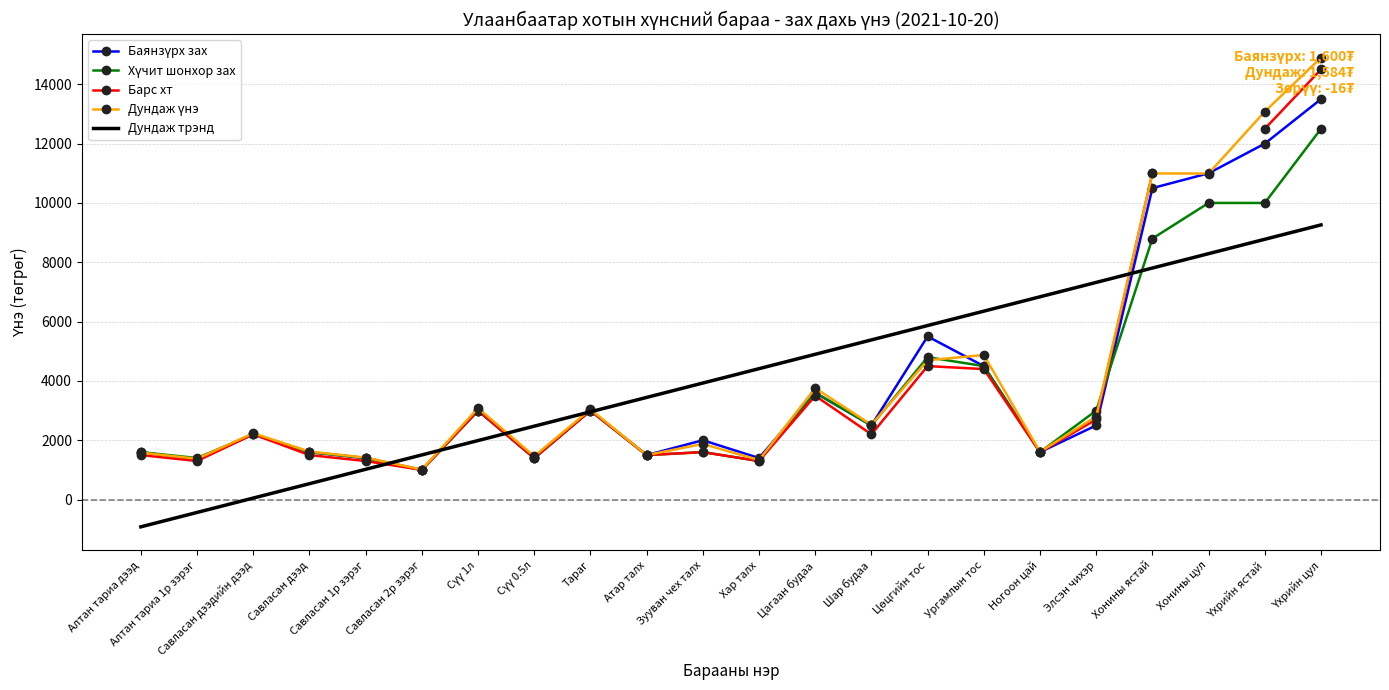

What is the difference between the second highest and second lowest values in the Дундаж үнэ series?

11749.4